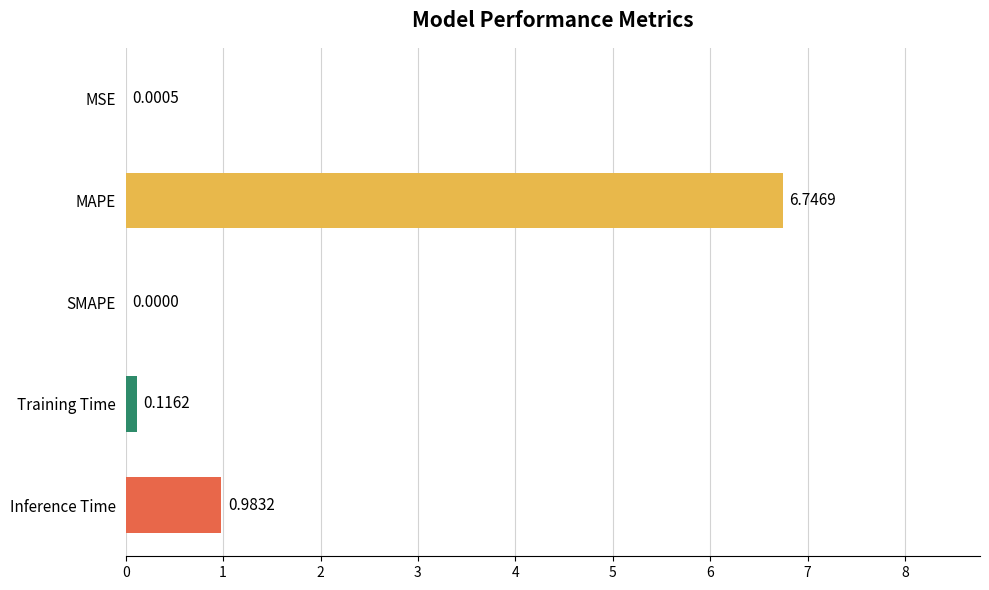

Are the bars horizontal?

Yes